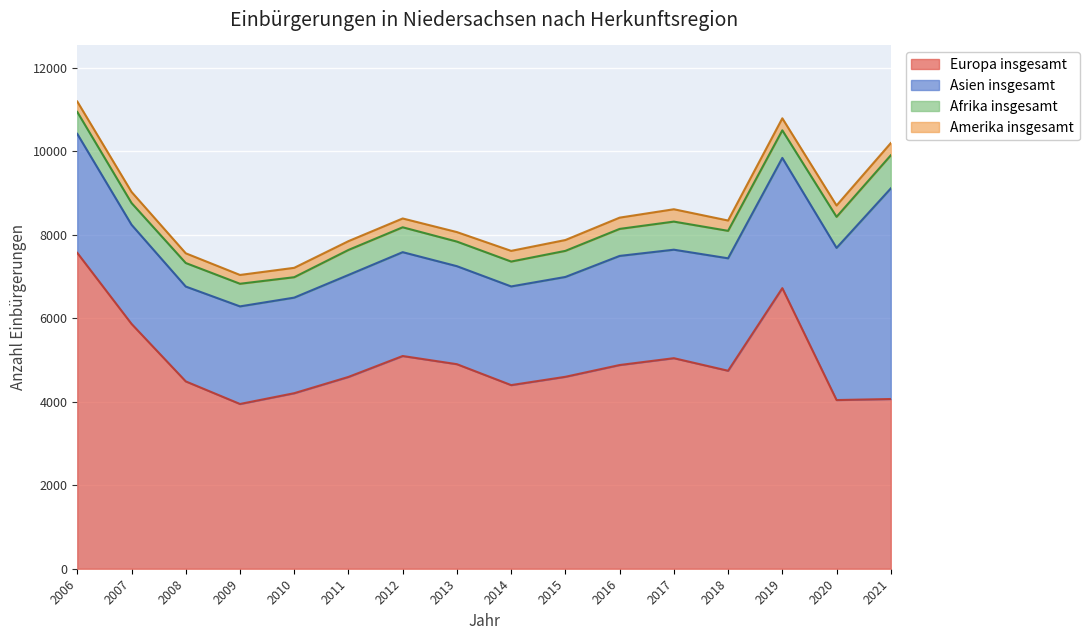

Reading right to left, transcribe all the data shown in this chart.

Europa insgesamt: 4066	4041	6722	4743	5044	4880	4598	4399	4900	5096	4595	4205	3947	4488	5866	7567
Asien insgesamt: 5045	3645	3120	2694	2599	2614	2392	2364	2348	2488	2443	2290	2338	2272	2375	2851
Afrika insgesamt: 793	744	661	658	673	647	625	596	589	596	599	489	542	564	521	525
Amerika insgesamt: 293	272	288	247	296	270	260	256	228	211	211	225	211	233	266	250